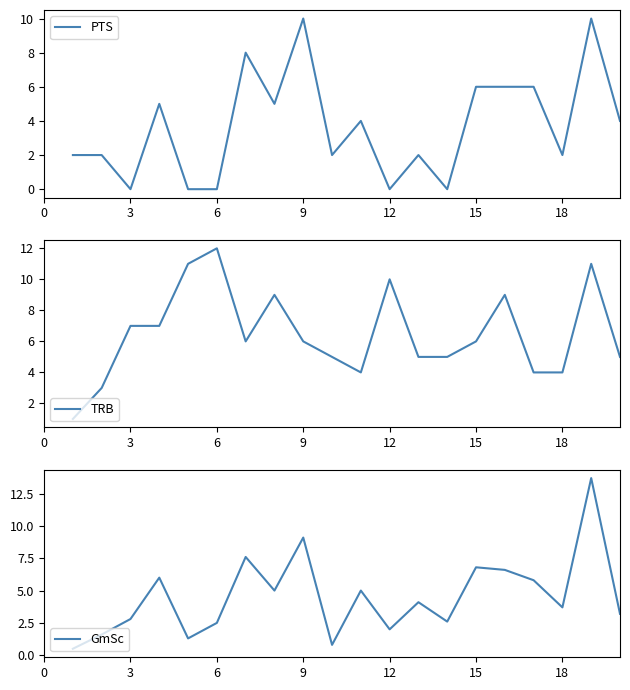

Is it true that TRB equals 18 at 6?

False